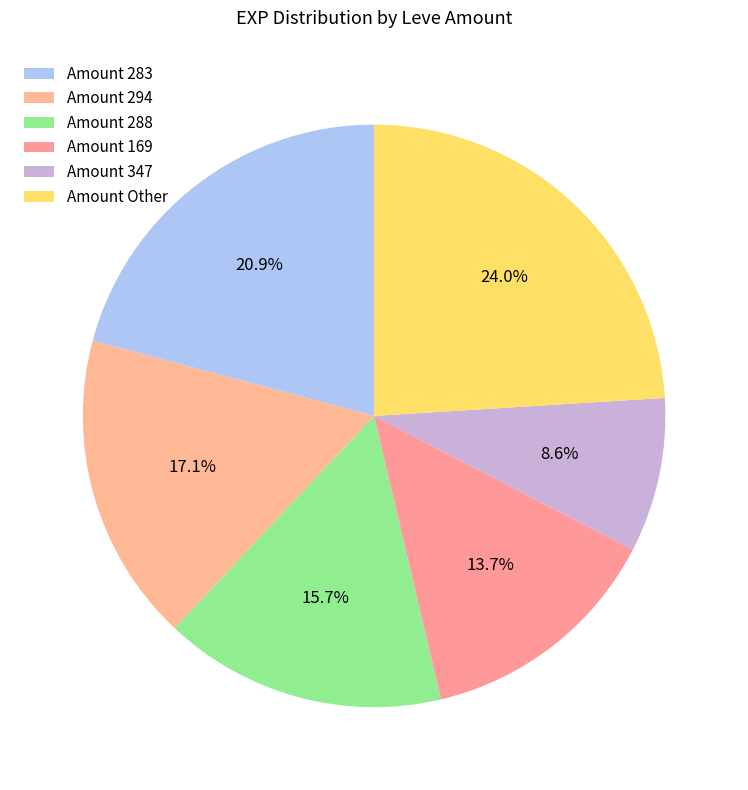

How many segments does this pie chart have?

6